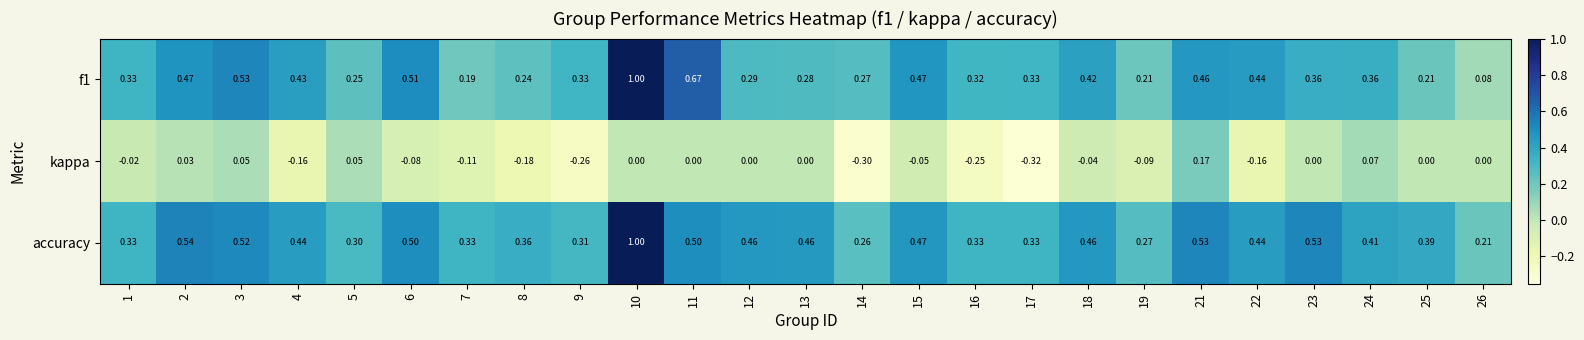

Rank the series at 2 from lowest to highest value.

kappa, f1, accuracy